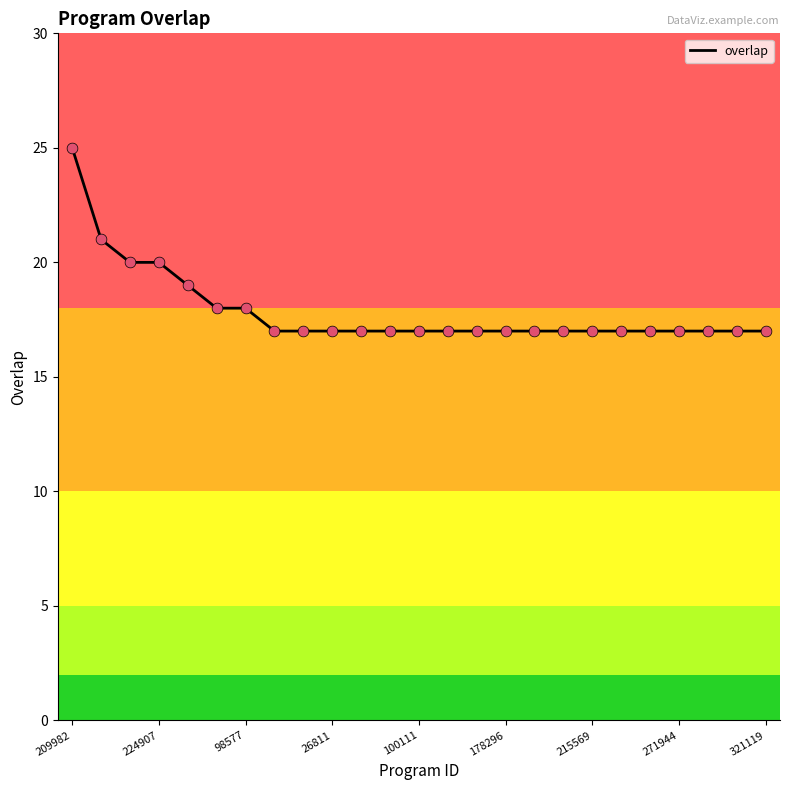

What is the greatest value displayed?

25